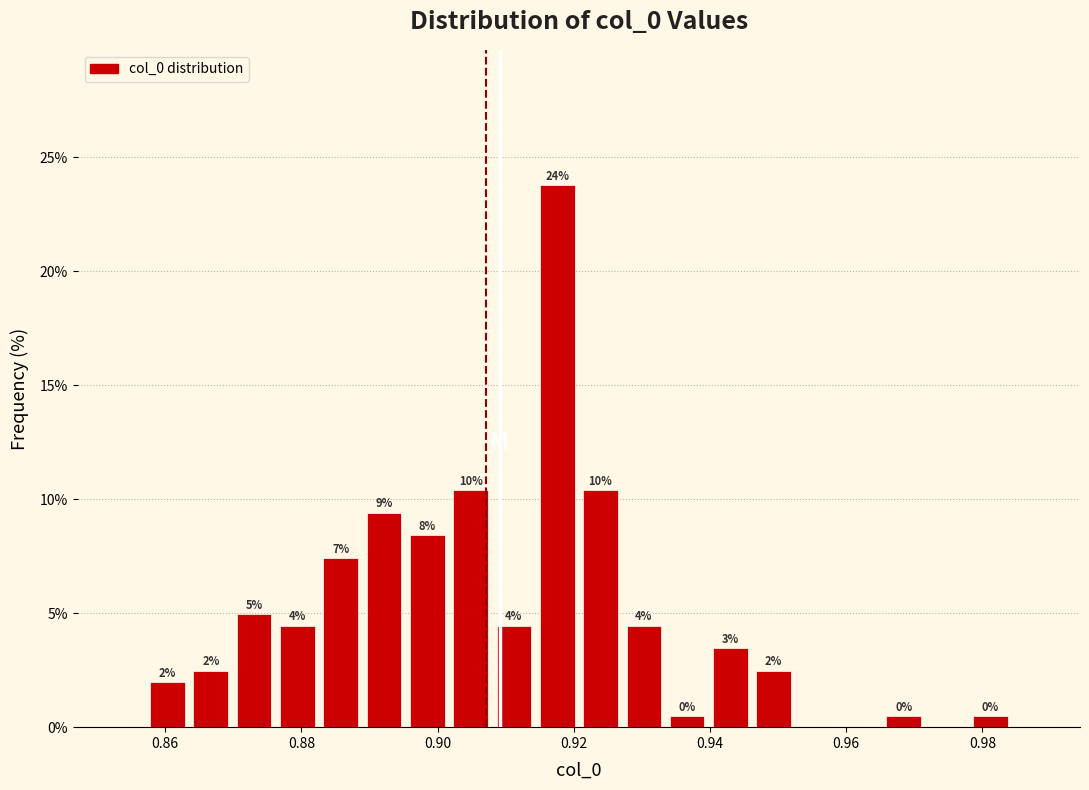

Around what value on the x-axis is the tallest bar? Give the approximate position of its centre, as read against the axis.

0.918